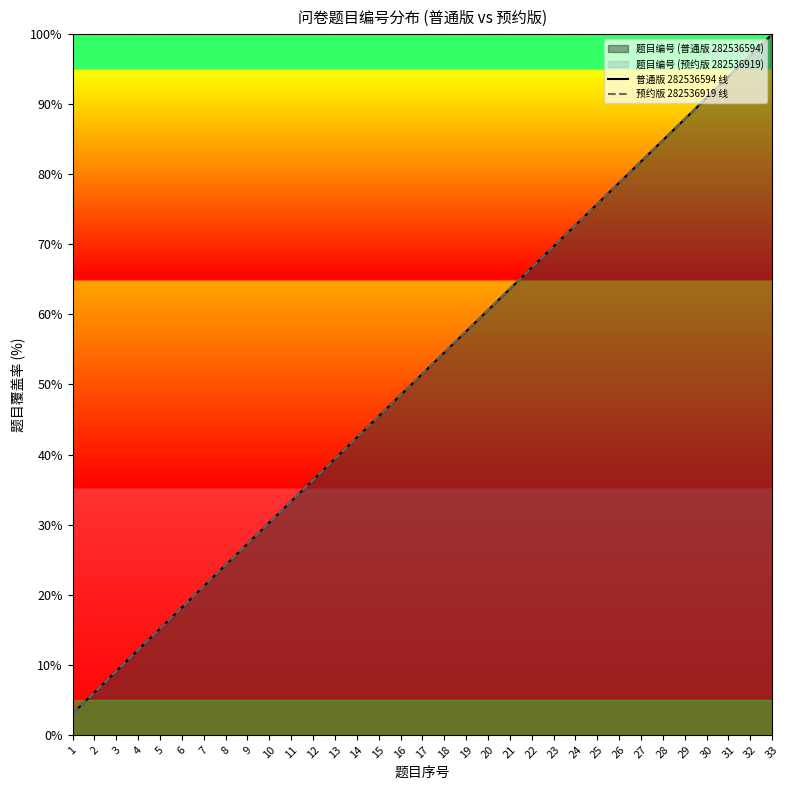

Is the value of 普通版 282536594 线 at 28 greater than the value of 预约版 282536919 线 at 30?

No